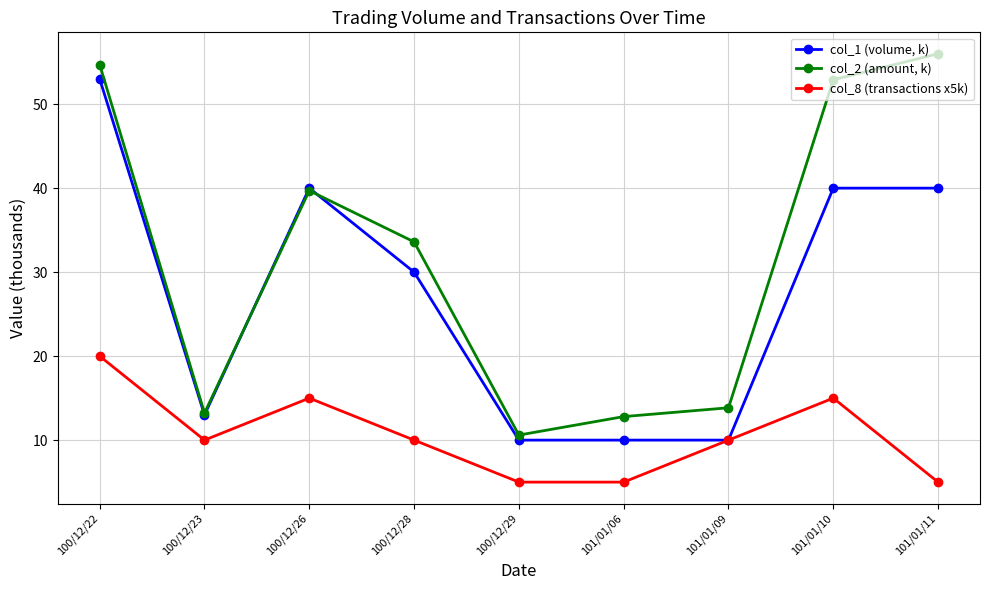

Rank the series by their maximum value, from lowest to highest.

col_8 (transactions x5k), col_1 (volume, k), col_2 (amount, k)